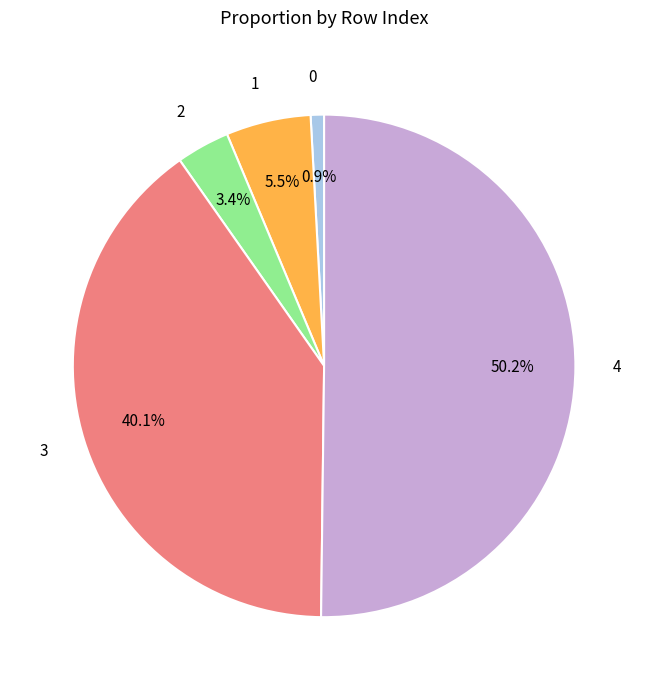

Count the number of slices in the pie.

5